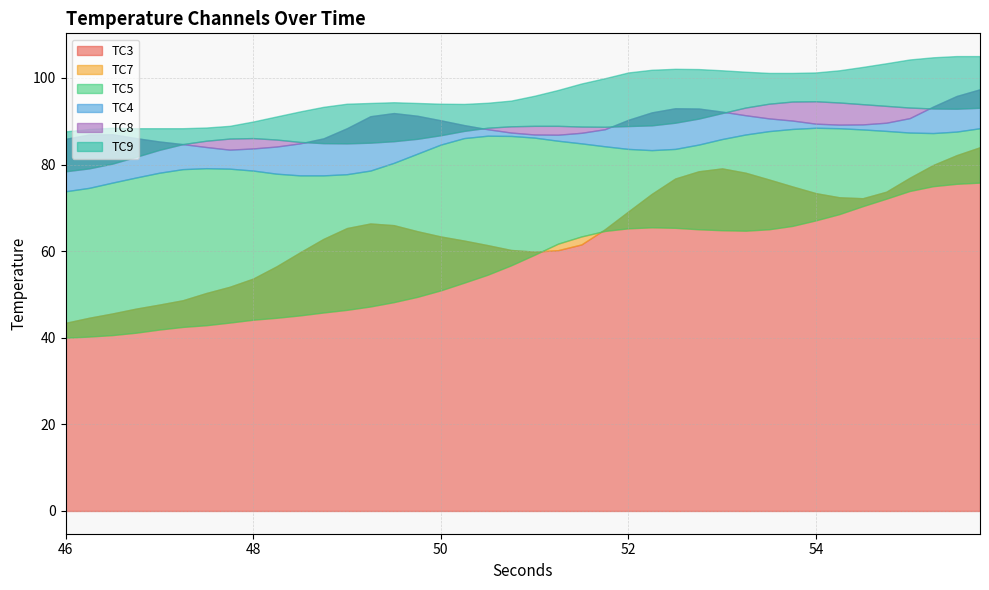

Where is TC9 nearest to the value 96?

20